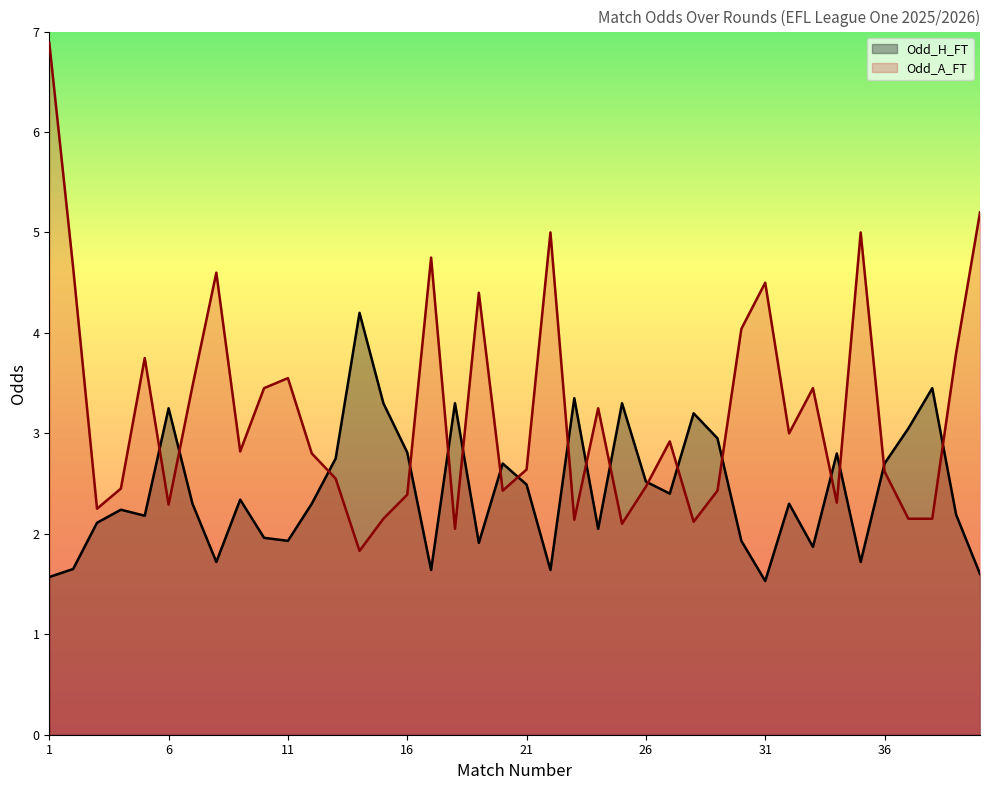

Reading right to left, list all the values displayed in this chart.

Odd_H_FT: 1.6	2.2	3.5	3.0	2.7	1.7	2.8	1.9	2.3	1.5	1.9	3.0	3.2	2.4	2.5	3.3	2.0	3.4	1.6	2.5	2.7	1.9	3.3	1.6	2.8	3.3	4.2	2.8	2.3	1.9	2.0	2.3	1.7	2.3	3.2	2.2	2.2	2.1	1.6	1.6
Odd_A_FT: 5.2	3.8	2.1	2.1	2.6	5.0	2.3	3.5	3.0	4.5	4.0	2.4	2.1	2.9	2.5	2.1	3.2	2.1	5.0	2.6	2.4	4.4	2.0	4.8	2.4	2.1	1.8	2.5	2.8	3.5	3.5	2.8	4.6	3.5	2.3	3.8	2.5	2.2	4.7	6.9